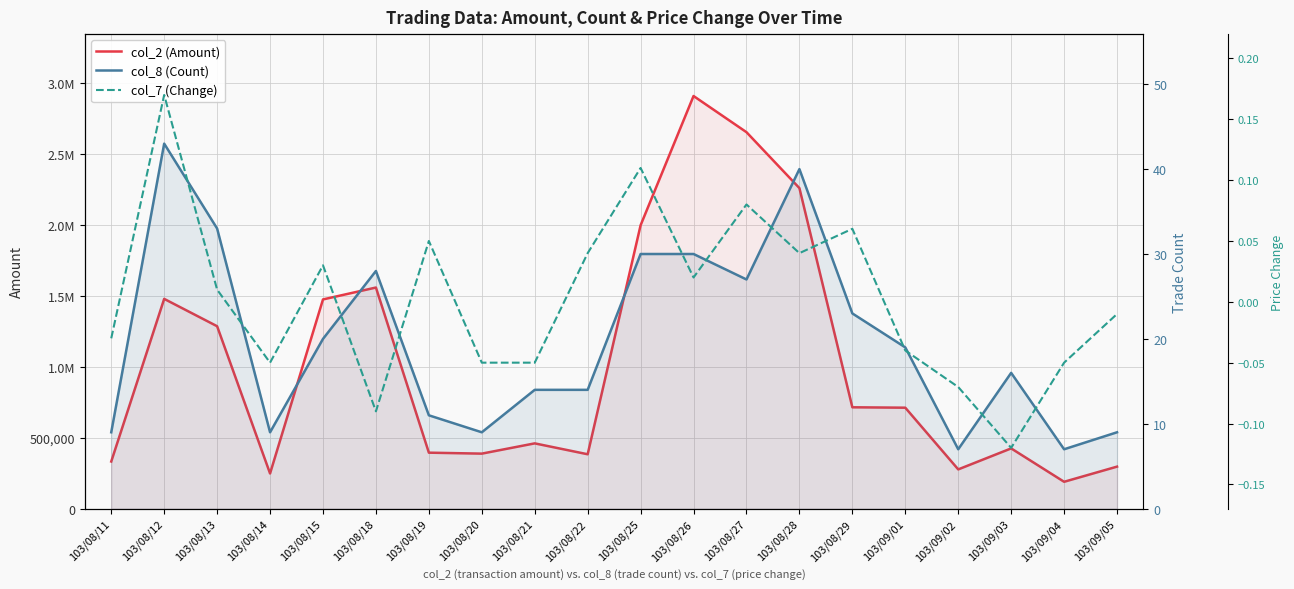

At 103/08/11, list the series in order from smallest to largest.

col_7 (Change), col_8 (Count), col_2 (Amount)